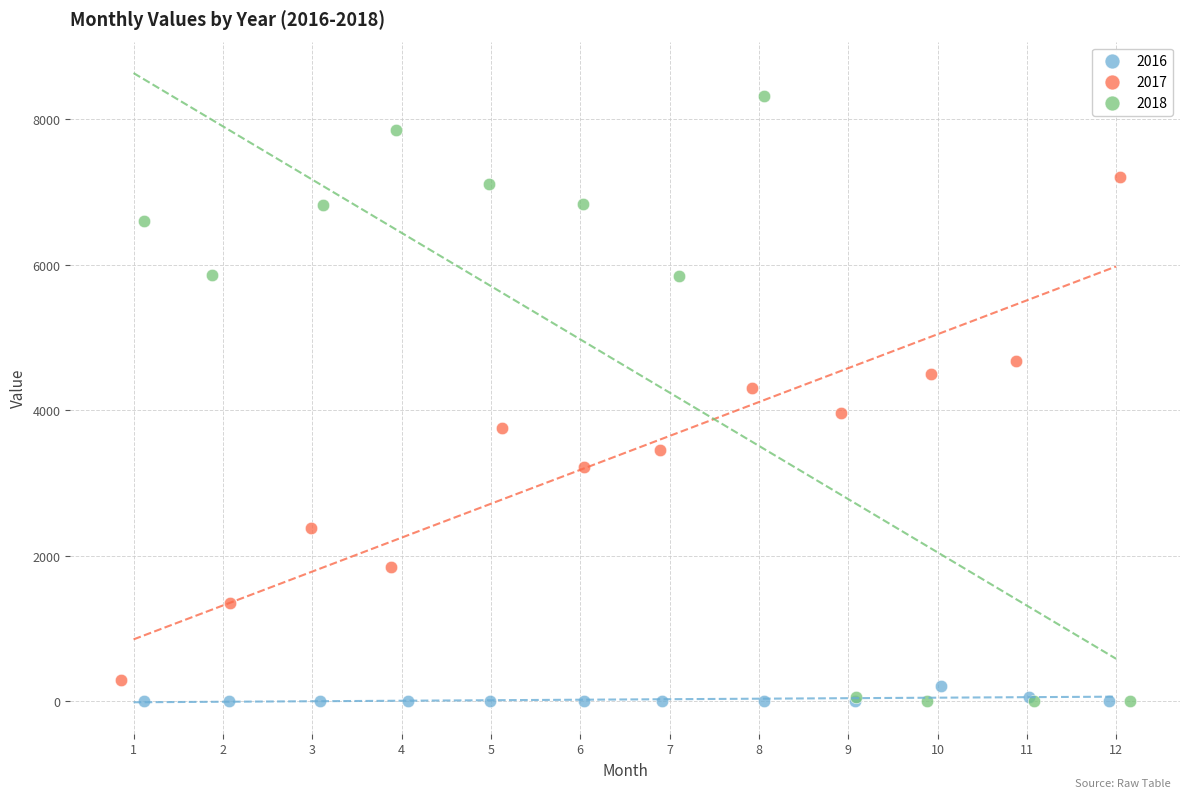

Which series contains the highest Y value?

2018